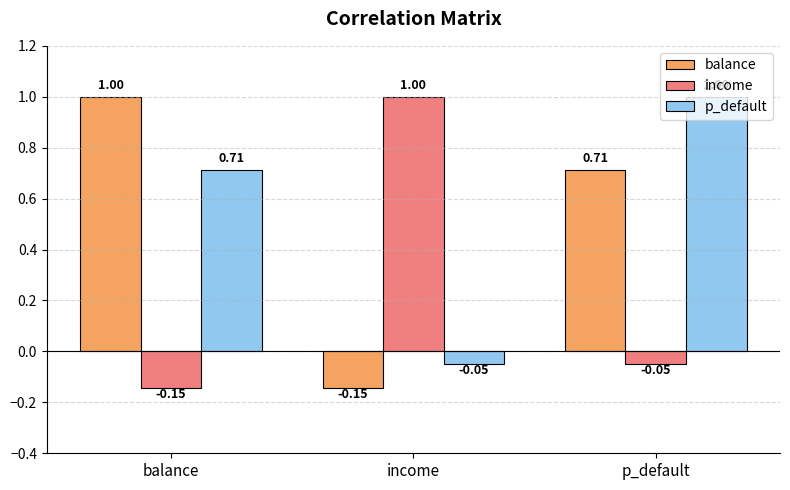

At balance, list the series in order from largest to smallest.

balance, p_default, income